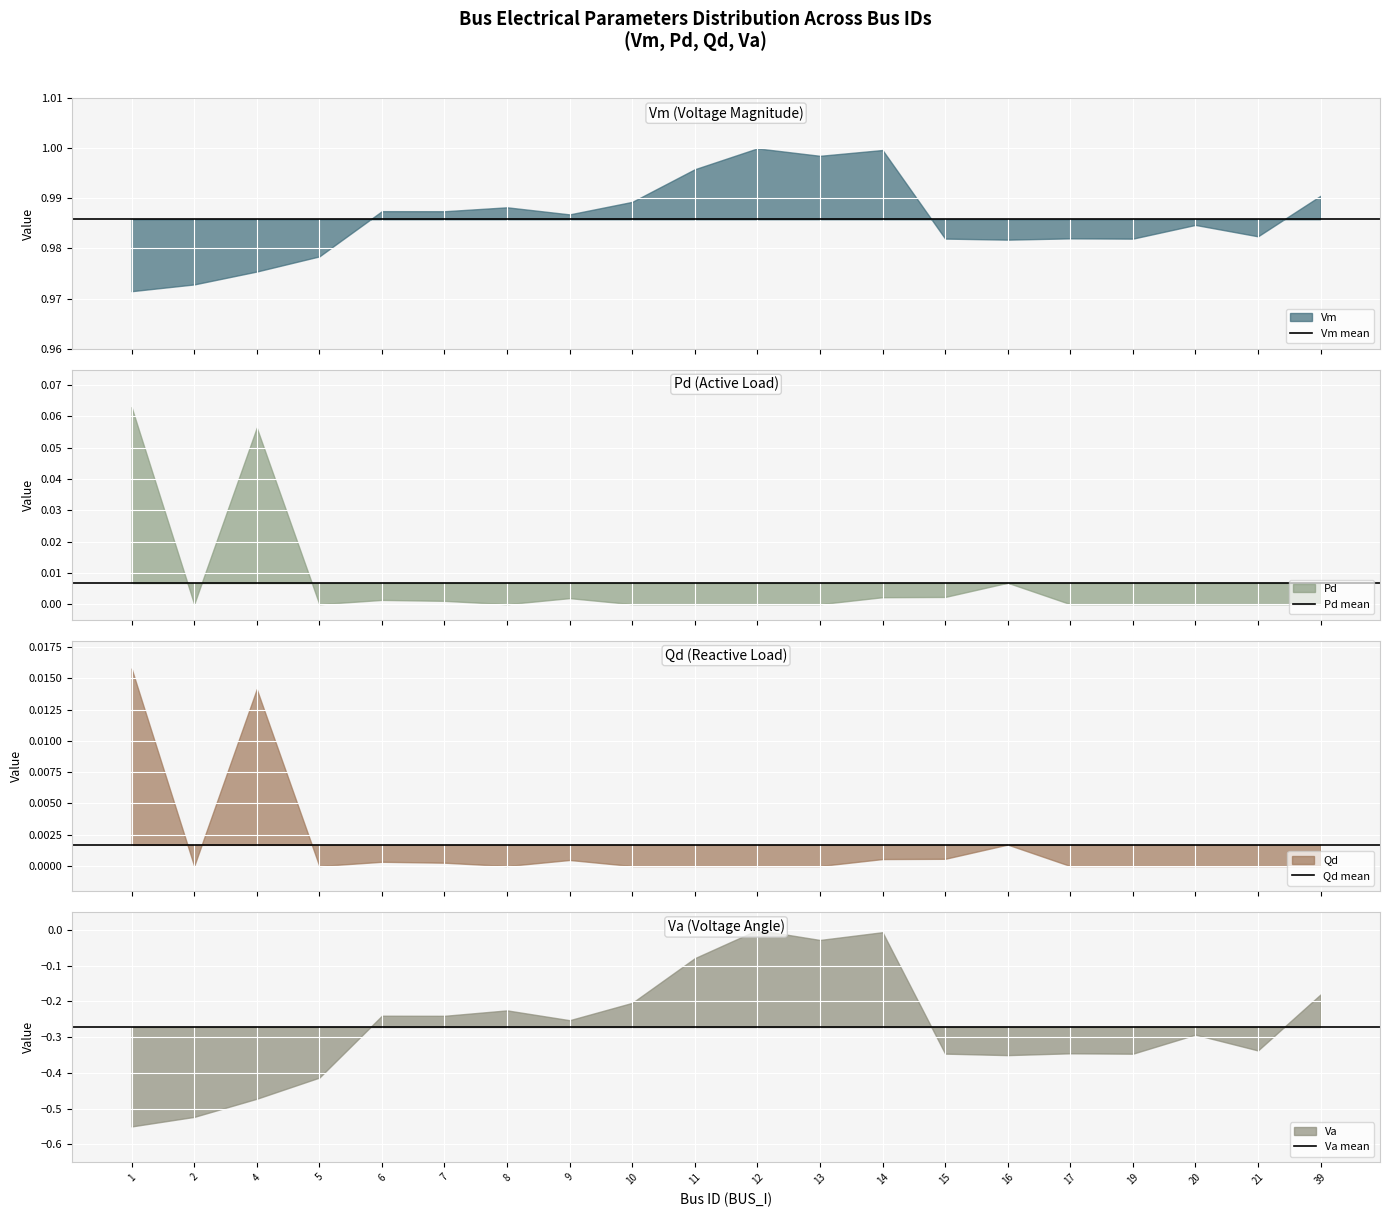

True or false: Vm mean has a value of 0.4 at 2.

False